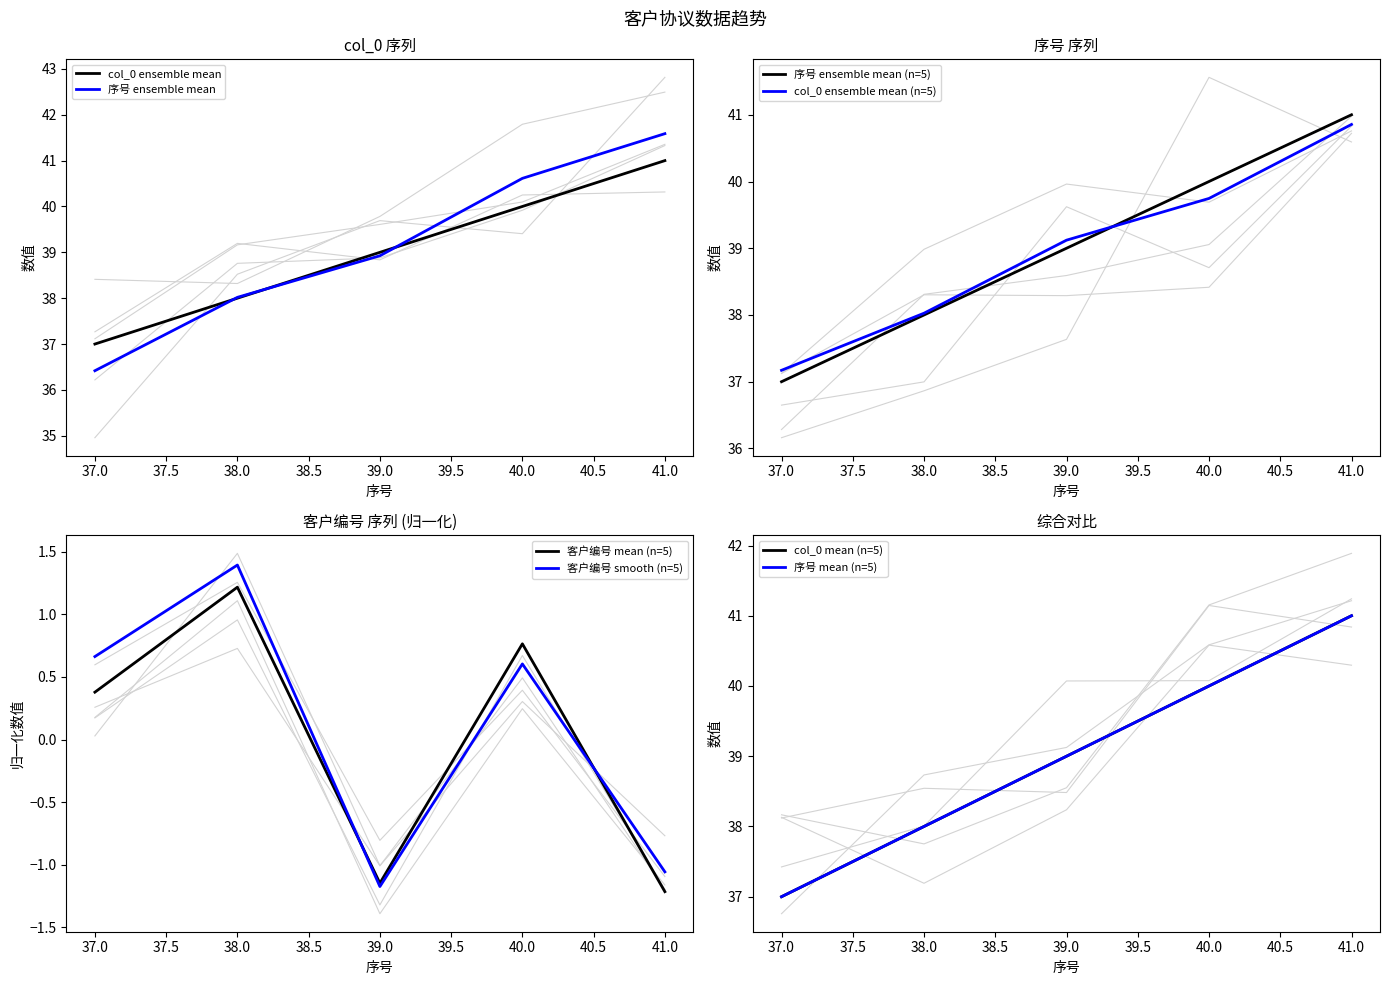

True or false: col_0 ensemble mean (n=5) has a value of 40.9 at 41.0.

True